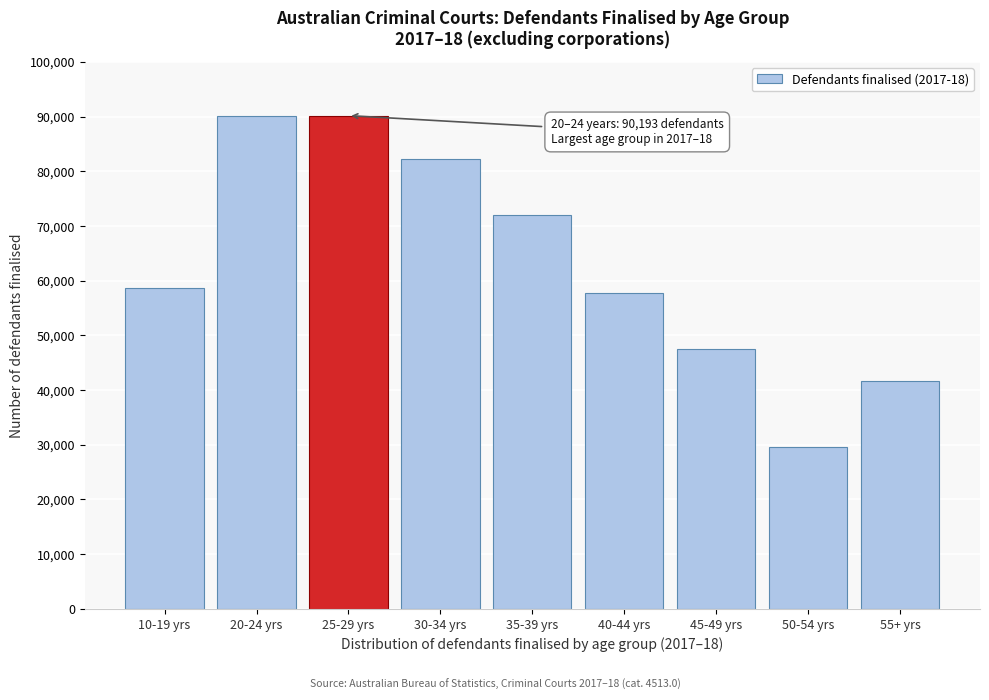

What value does the data have at 35-39 yrs, to the nearest 50?

72000